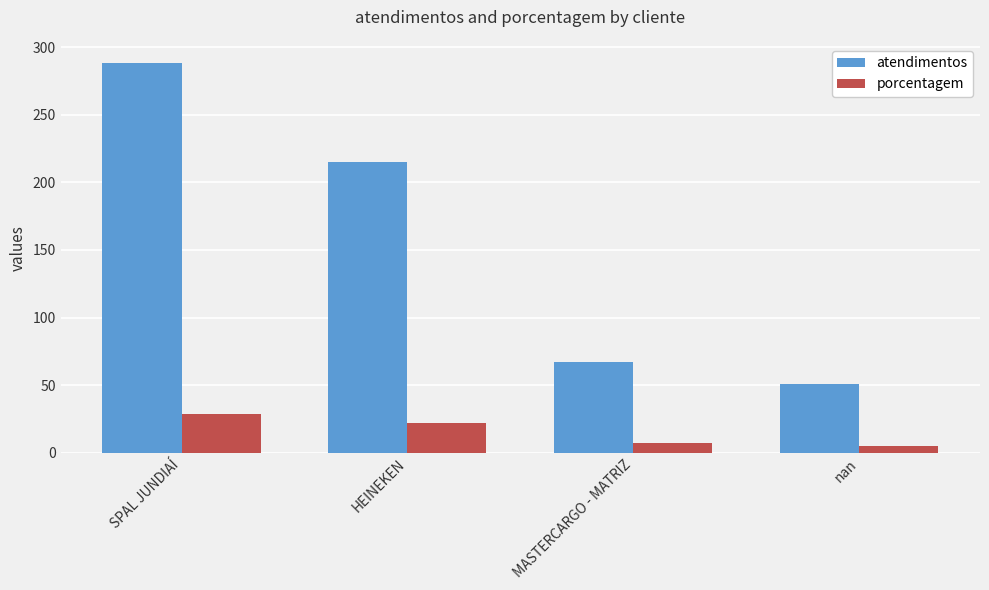

Rank the series by their average value, from highest to lowest.

atendimentos, porcentagem